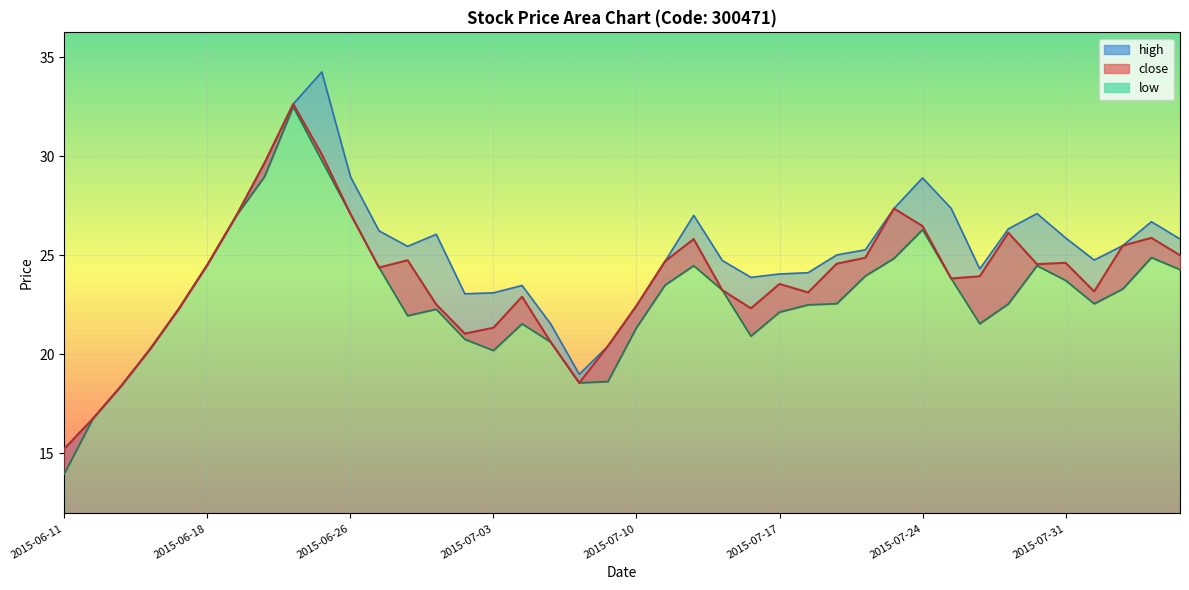

True or false: high and close intersect in this chart.

False